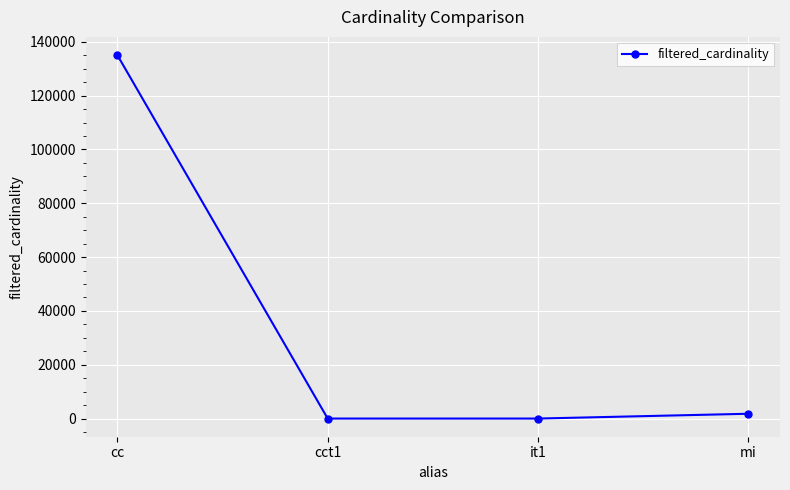

How many data points are less than 1783?

2